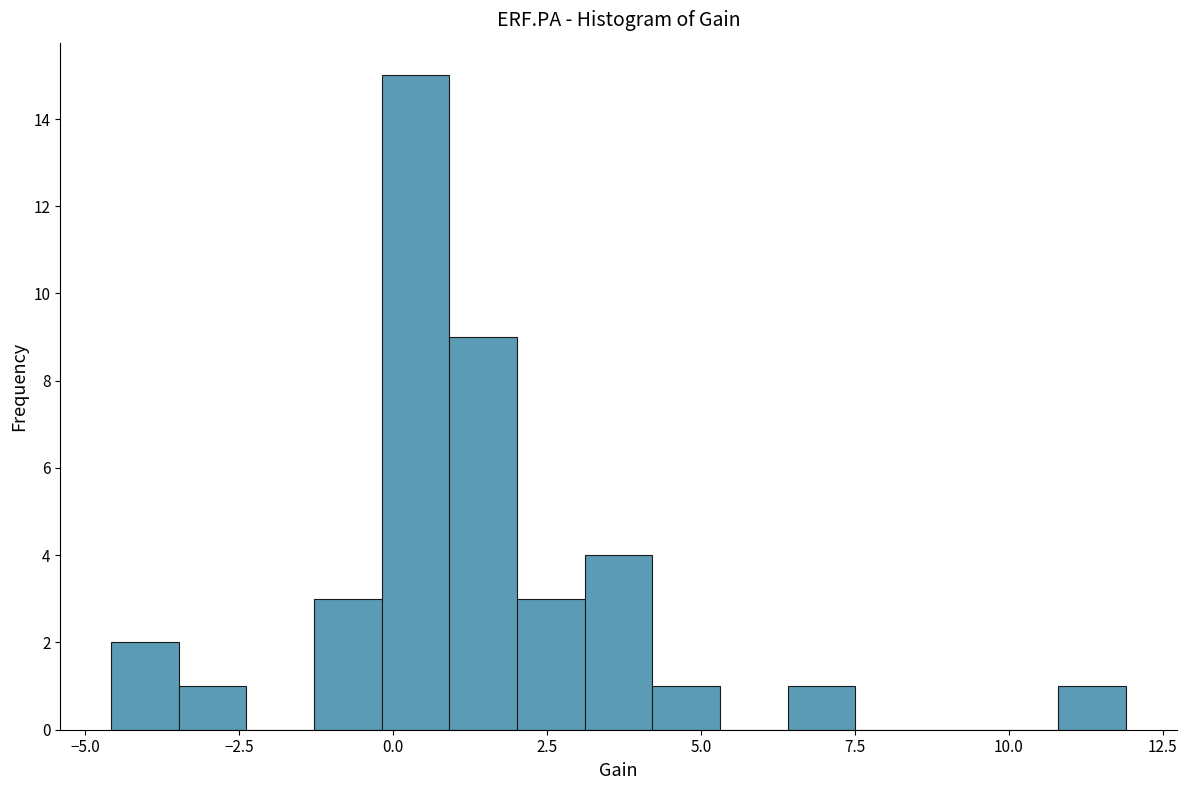

Read against the x-axis, roughly where is the centre of the tallest bar?

0.5